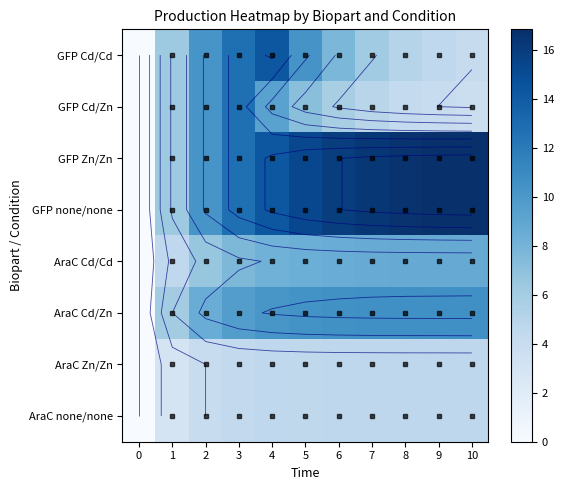

At which label is AraC Cd/Zn closest to 5?

1